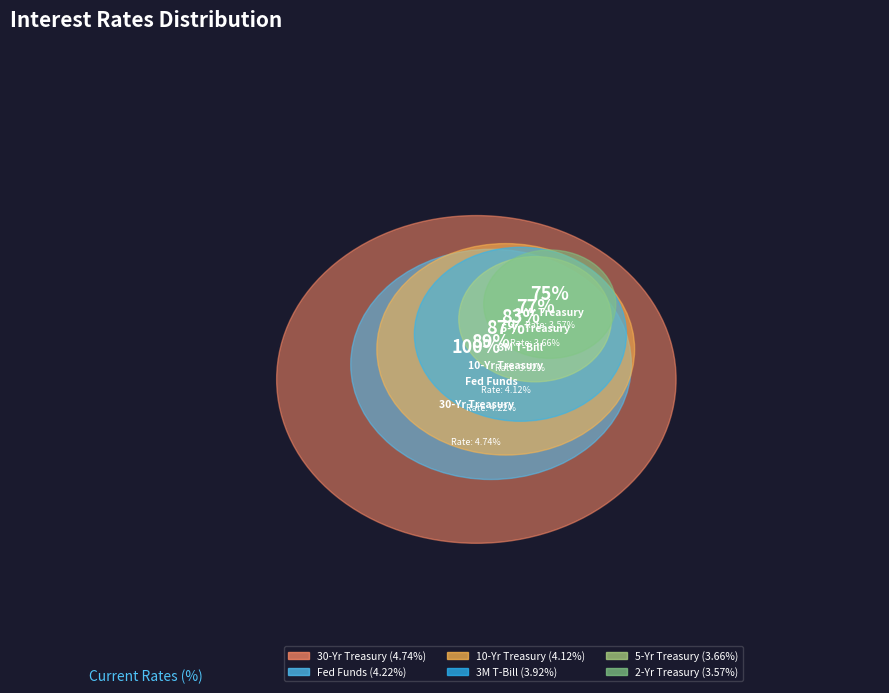

What is the change in value from Fed Funds to 10-Yr Treasury?

-0.1